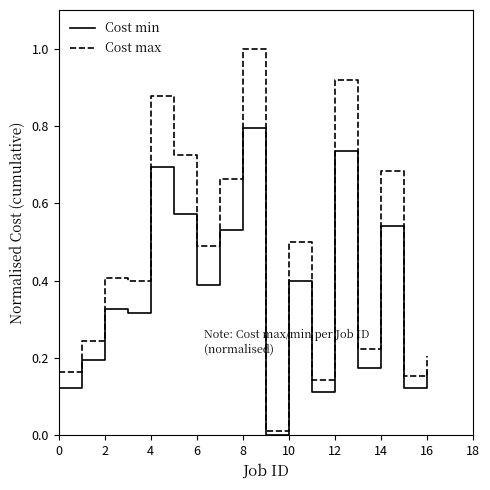

What is the difference between the maximum and minimum values in the Cost min series?

0.8